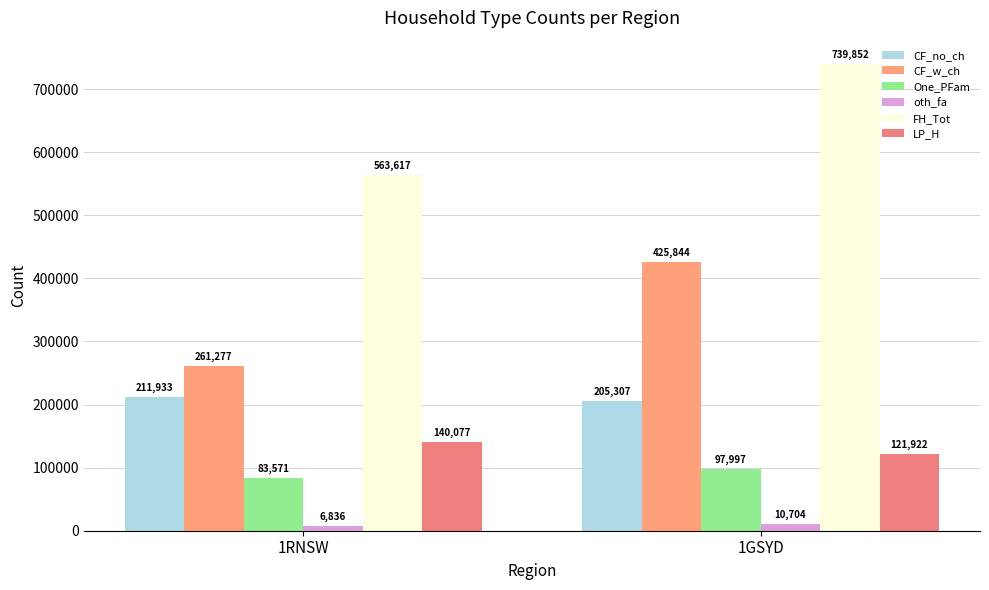

Between 1GSYD and 1RNSW, which is larger?

1RNSW